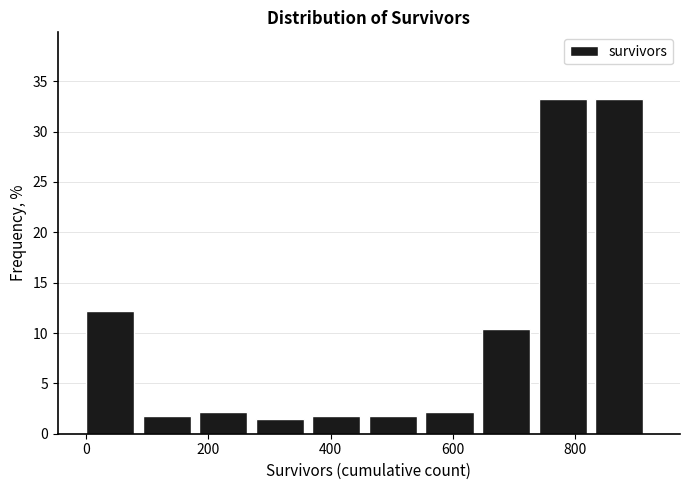

What is the height of the bar covering 280 to 380 on the x-axis? Neither the bar edges nor the heights are printed on the chart, so give them approximately, as read against the axes.

1.5